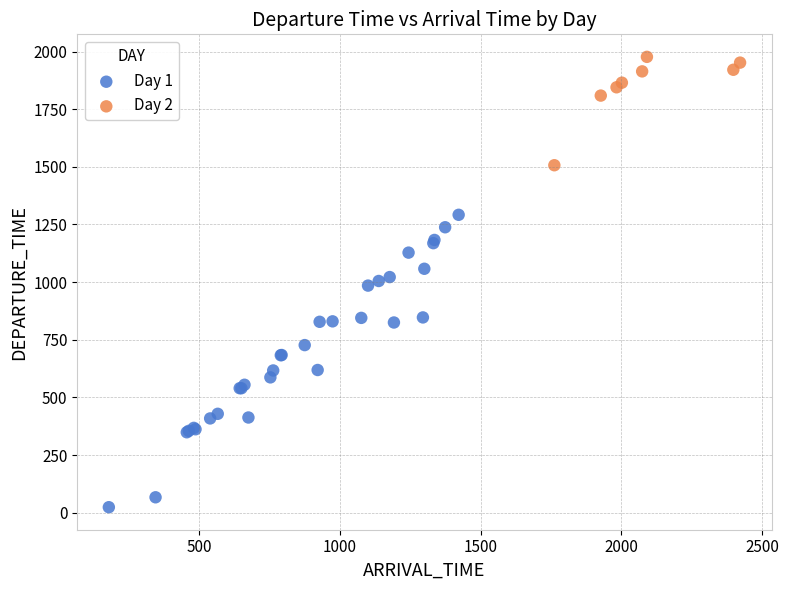

Which series has the widest spread of Y values?

Day 1